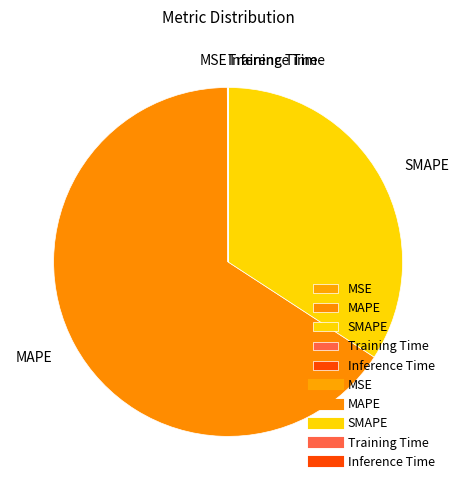

Is the sum of MAPE and SMAPE greater than half?

Yes